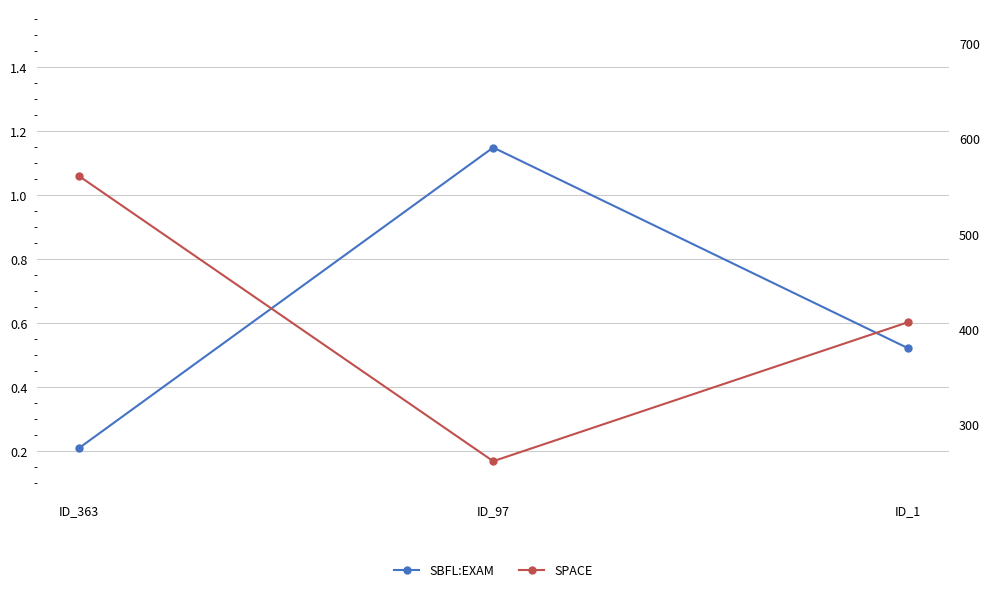

What is the value of the SPACE point at the 1st from the left?

561.0